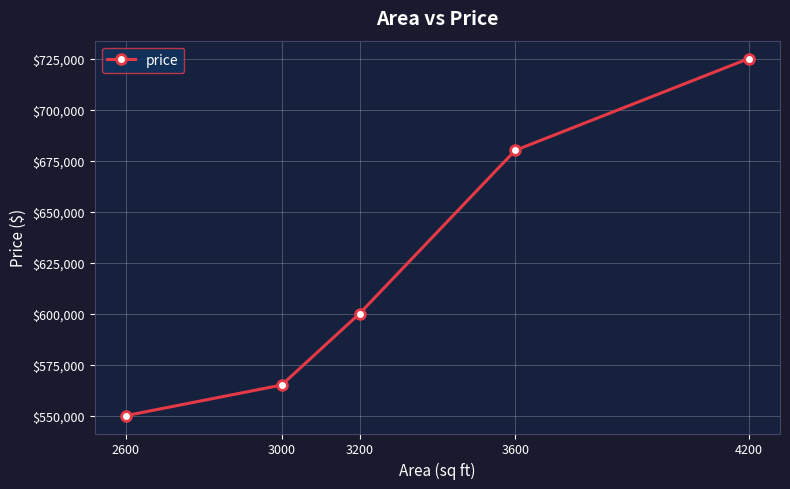

True or false: the data has more than 1 interior local peaks.

False